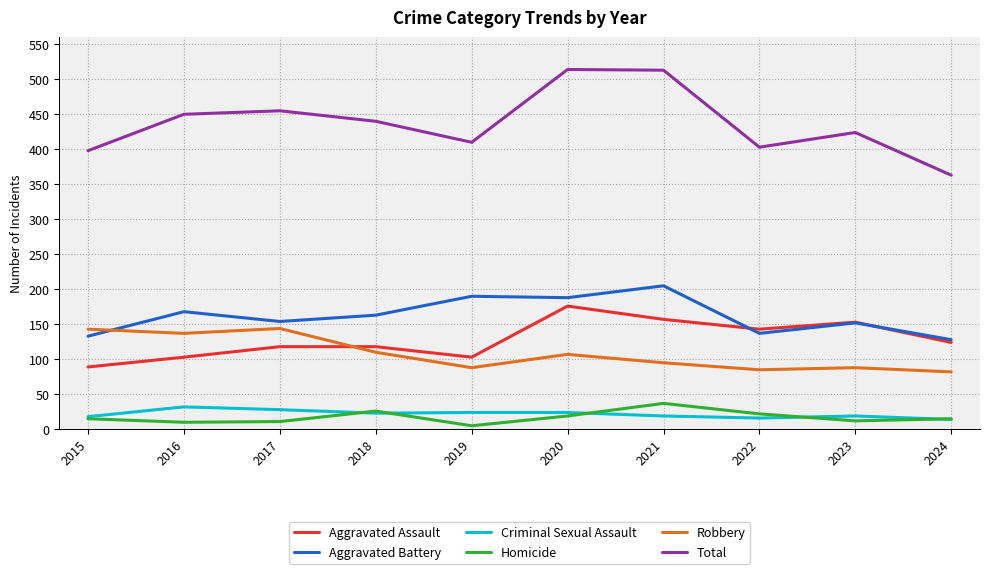

List the series in order of their peak value, lowest first.

Criminal Sexual Assault, Homicide, Robbery, Aggravated Assault, Aggravated Battery, Total